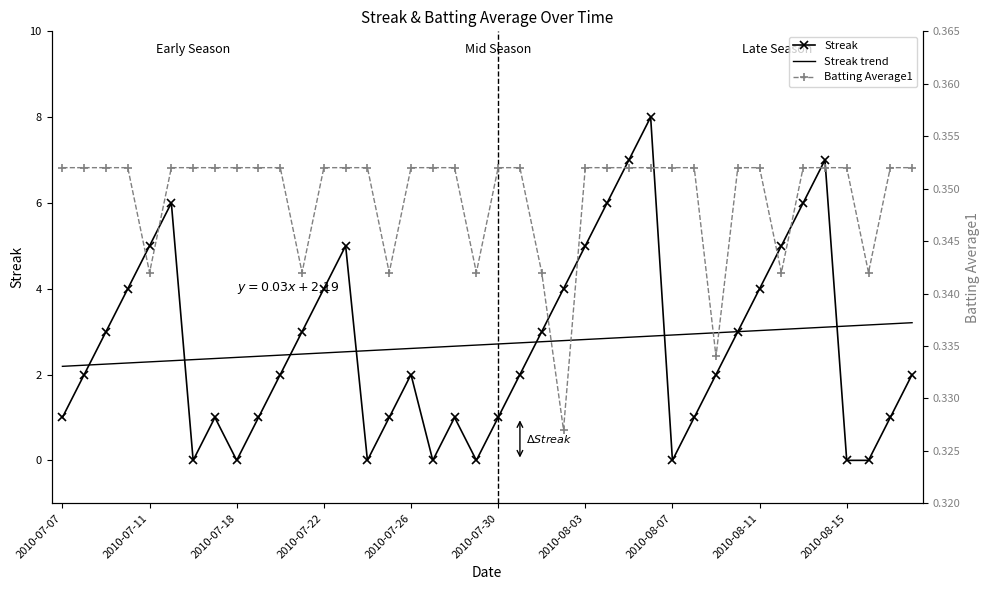

Reading left to right, what are all the values shown in this chart?

Streak: 1.0	2.0	3.0	4.0	5.0	6.0	0.0	1.0	0.0	1.0	2.0	3.0	4.0	5.0	0.0	1.0	2.0	0.0	1.0	0.0	1.0	2.0	3.0	4.0	5.0	6.0	7.0	8.0	0.0	1.0	2.0	3.0	4.0	5.0	6.0	7.0	0.0	0.0	1.0	2.0
Streak trend: 2.2	2.2	2.2	2.3	2.3	2.3	2.3	2.4	2.4	2.4	2.5	2.5	2.5	2.5	2.6	2.6	2.6	2.6	2.7	2.7	2.7	2.7	2.8	2.8	2.8	2.8	2.9	2.9	2.9	2.9	3.0	3.0	3.0	3.1	3.1	3.1	3.1	3.2	3.2	3.2
Batting Average1: 0.4	0.4	0.4	0.4	0.3	0.4	0.4	0.4	0.4	0.4	0.4	0.3	0.4	0.4	0.4	0.3	0.4	0.4	0.4	0.3	0.4	0.4	0.3	0.3	0.4	0.4	0.4	0.4	0.4	0.4	0.3	0.4	0.4	0.3	0.4	0.4	0.4	0.3	0.4	0.4